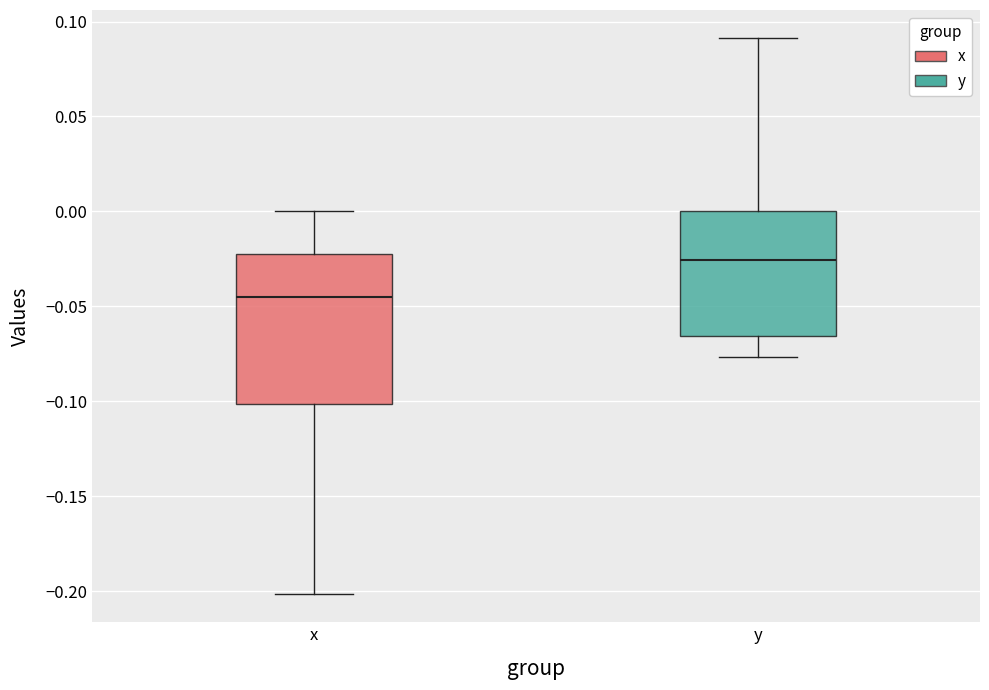

Which box is the tallest, from its lower edge to its upper edge?

x